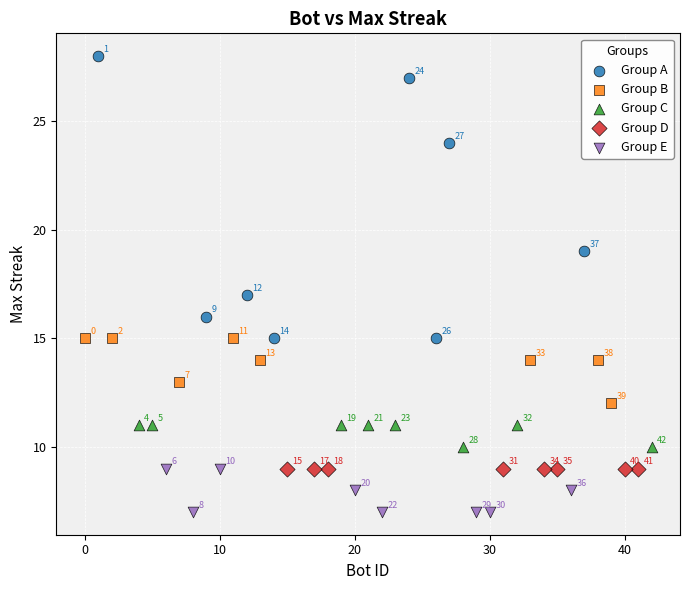

Which series contains the lowest Y value?

Group E